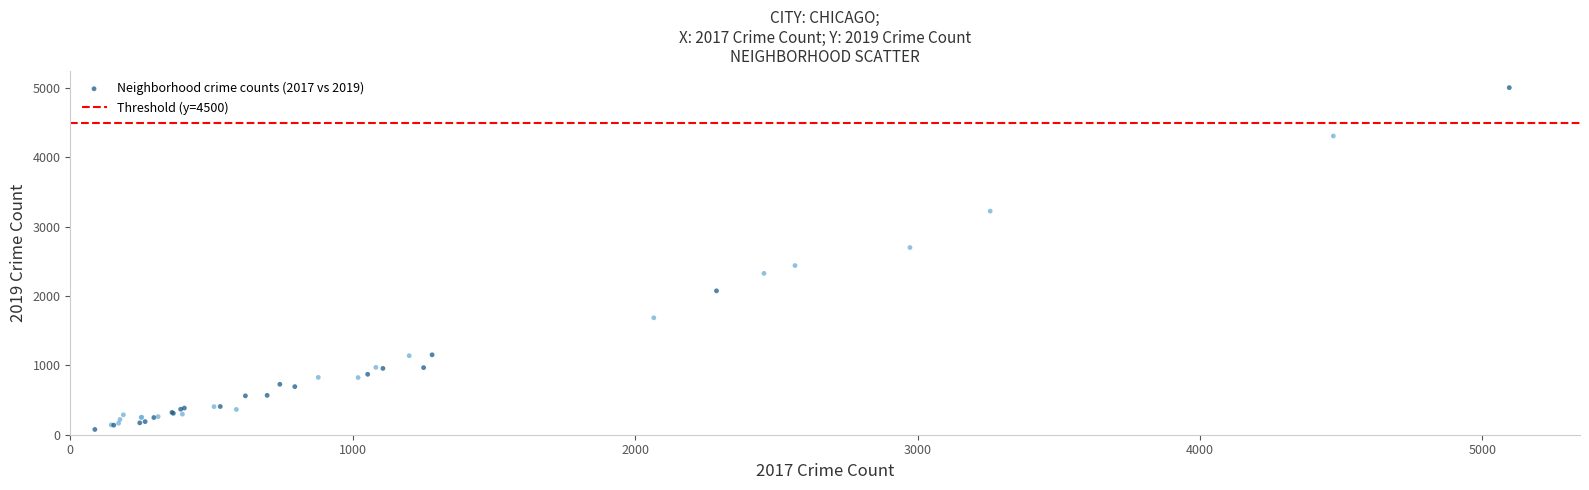

What Y value in the scatter plot is closest to 2542?

2441